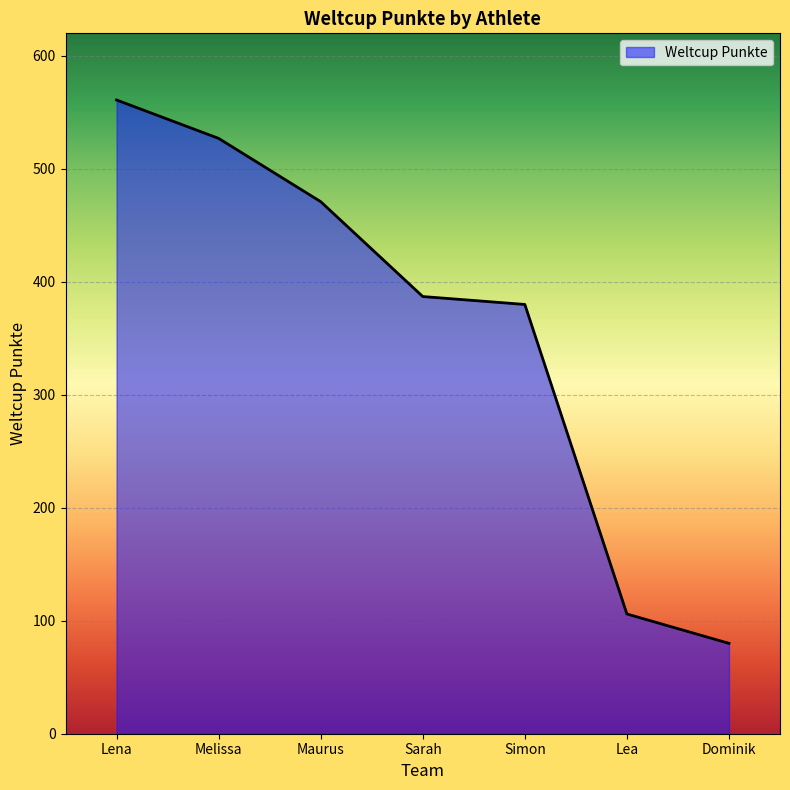

Does the chart have visible grid lines?

Yes